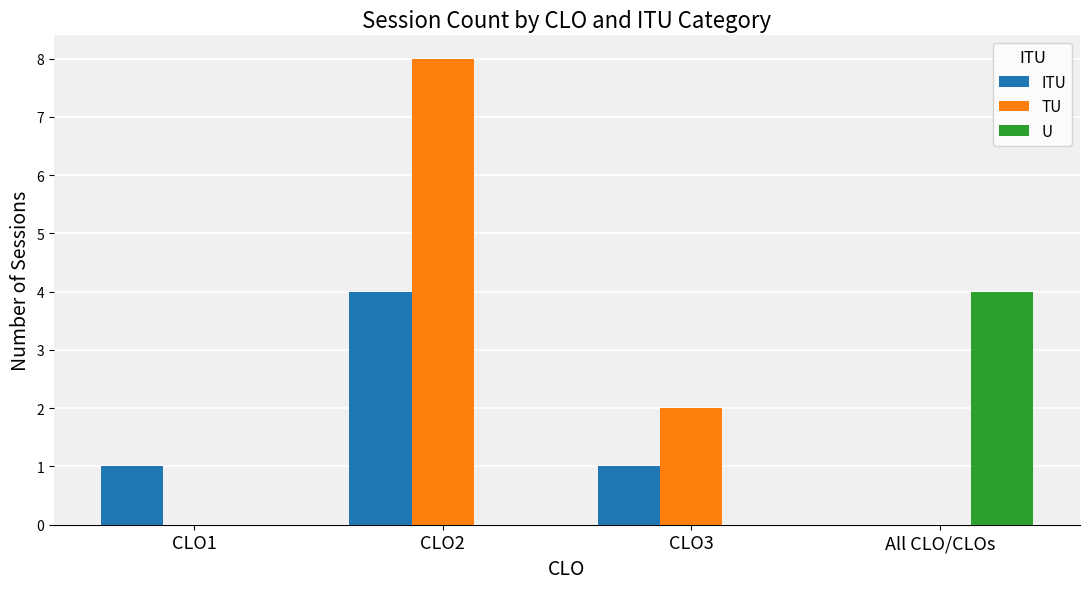

Which series has the largest total across all categories?

TU